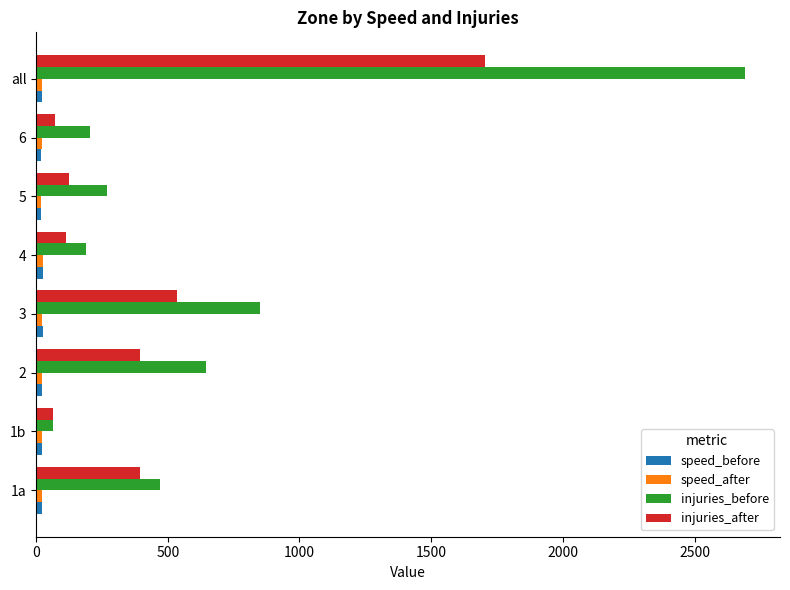

What is the average value of the injuries_before series?

672.5